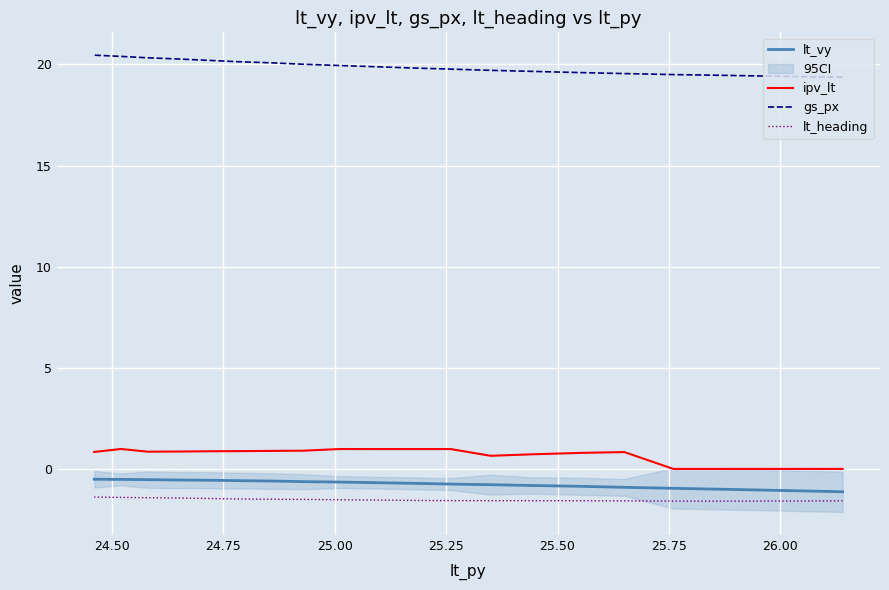

What are all the series names shown in the legend?

lt_vy, ipv_lt, gs_px, lt_heading